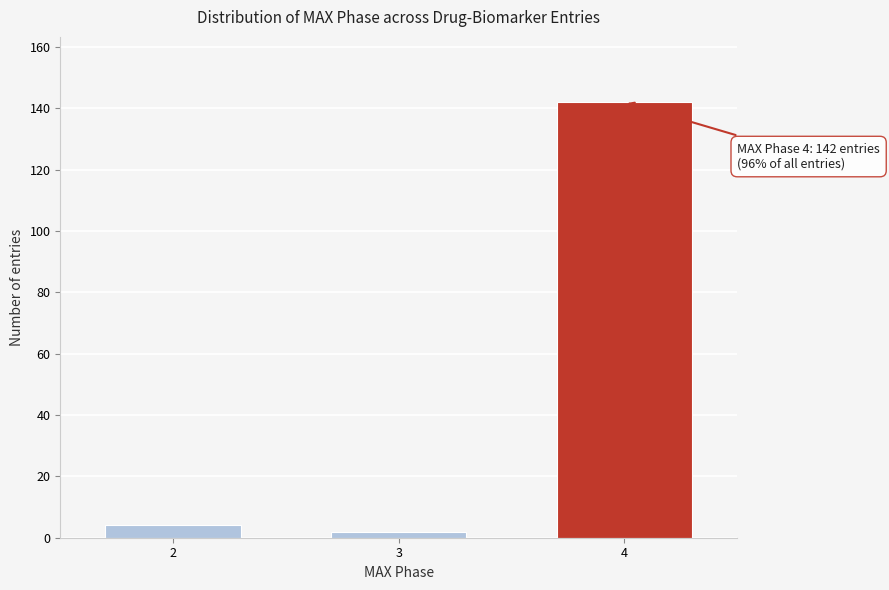

Reading left to right, extract all data points from this chart.

4	2	142